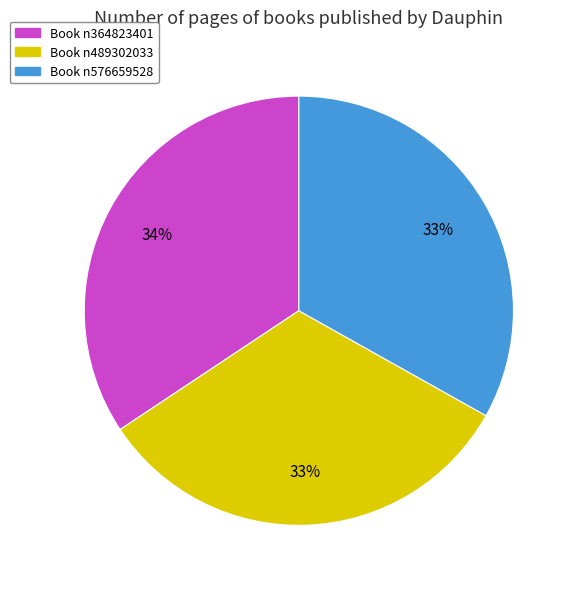

Is there a majority slice in this chart?

No